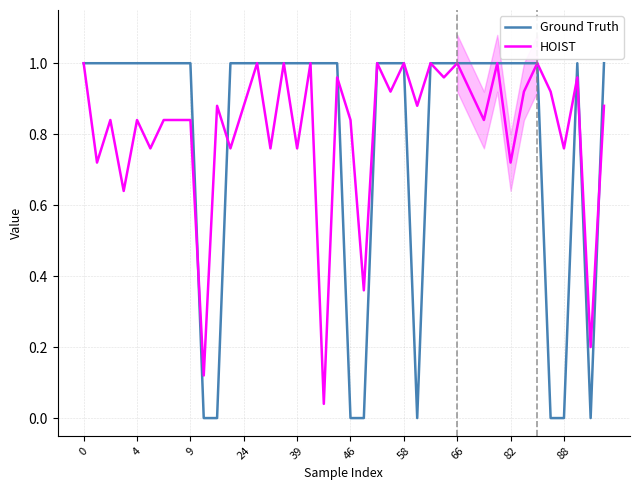

What is the maximum value shown in the chart?

1.0